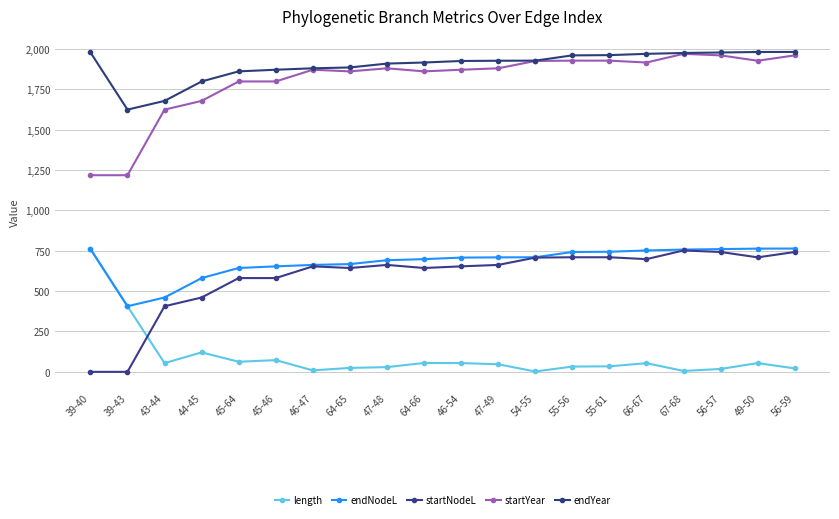

Is it true that startNodeL equals 414.5 at 39-43?

False